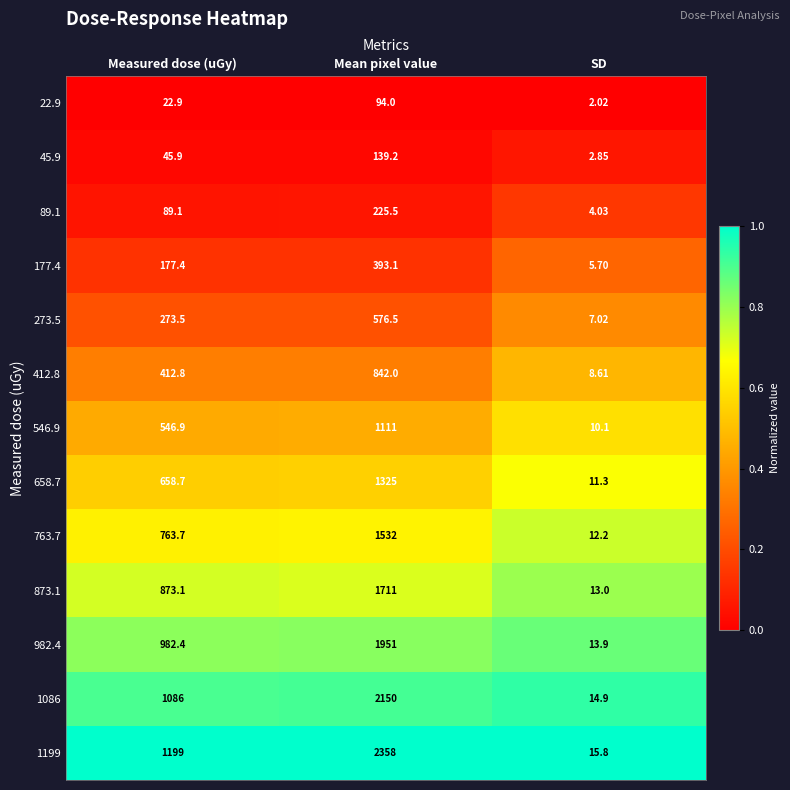

Which category has the highest value across all series?

Mean pixel value